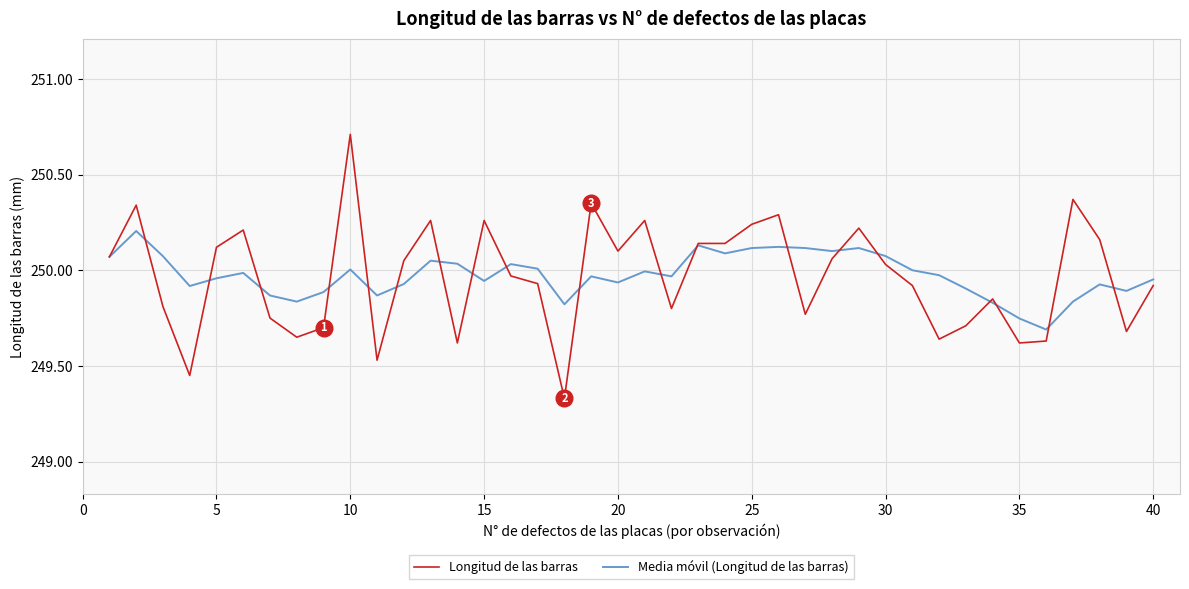

What is the maximum value shown in the chart?

250.7